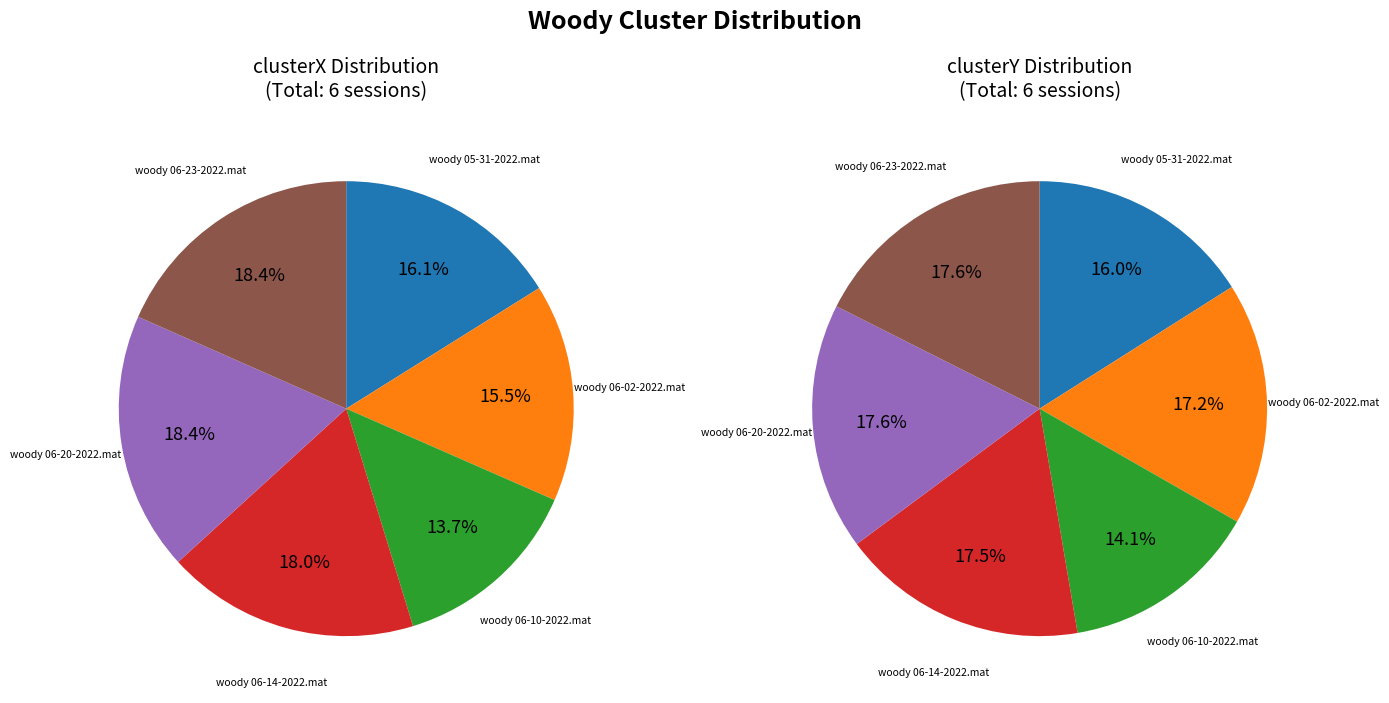

To the nearest percent, what is the difference between the woody 05-31-2022.mat and woody 06-14-2022.mat slice percentages?

2%